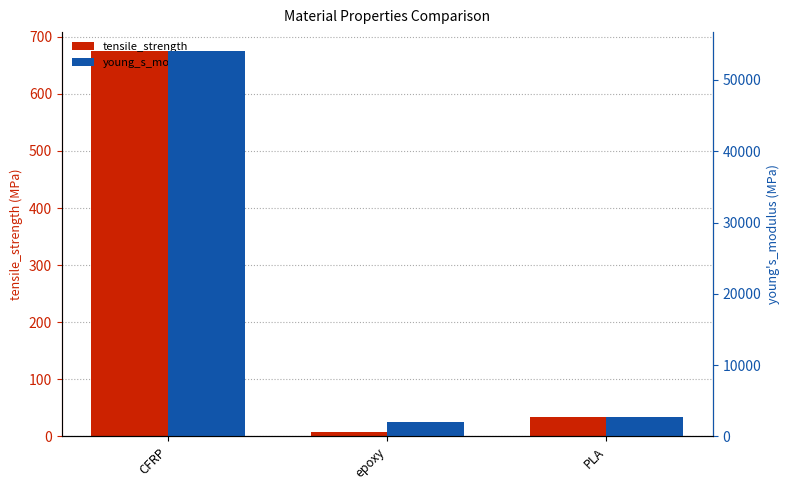

Between PLA and CFRP, which is larger?

CFRP